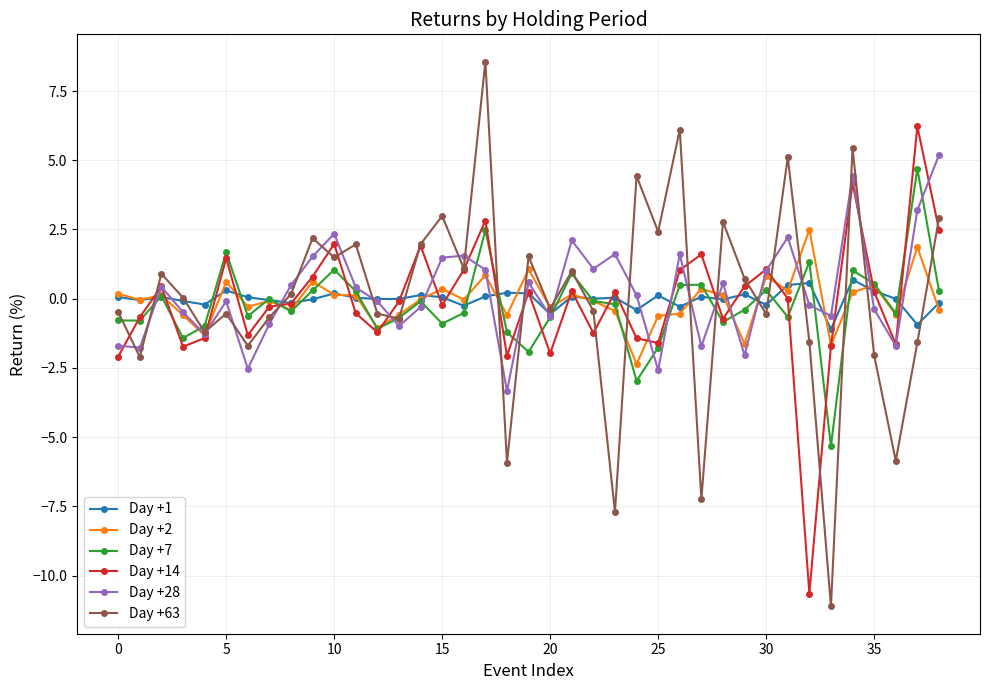

What is the value of the Day +2 point at the 4th from the left?

-0.6